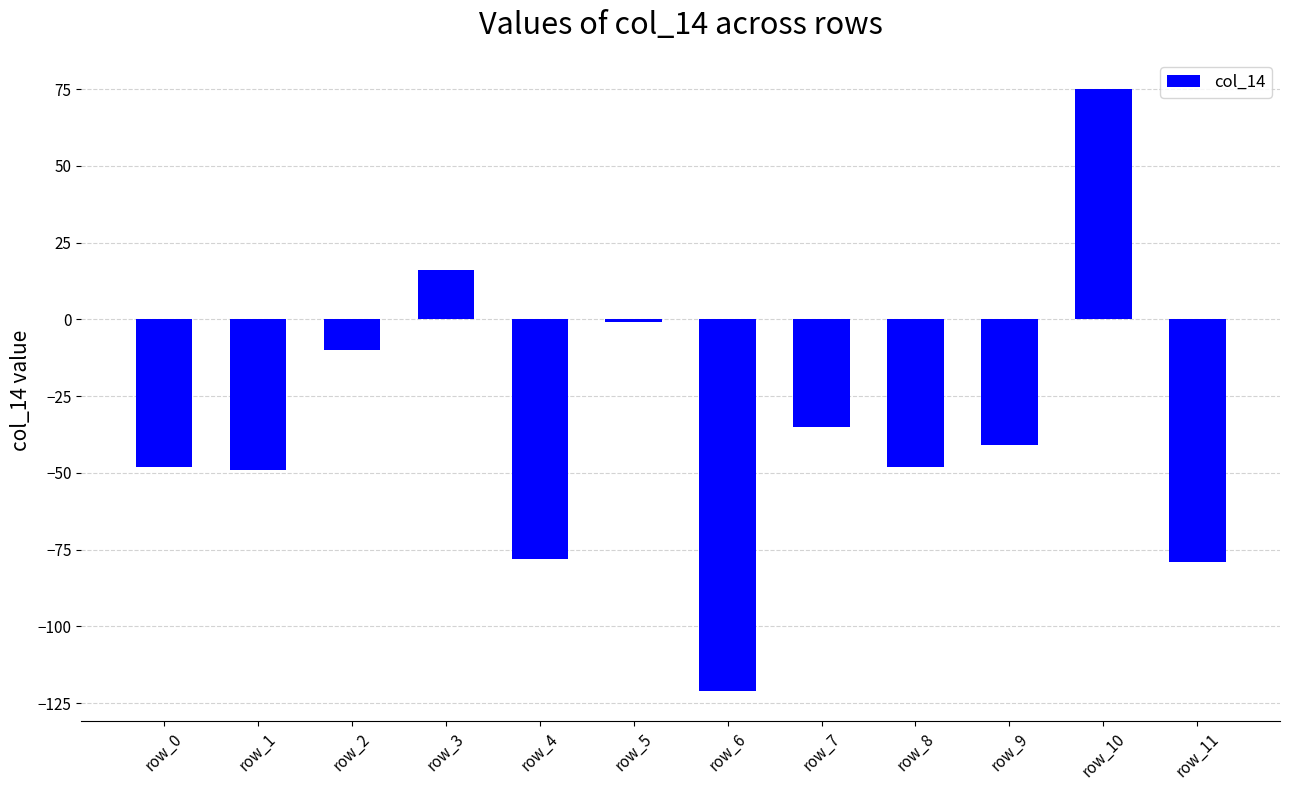

What is the smallest value displayed?

-121